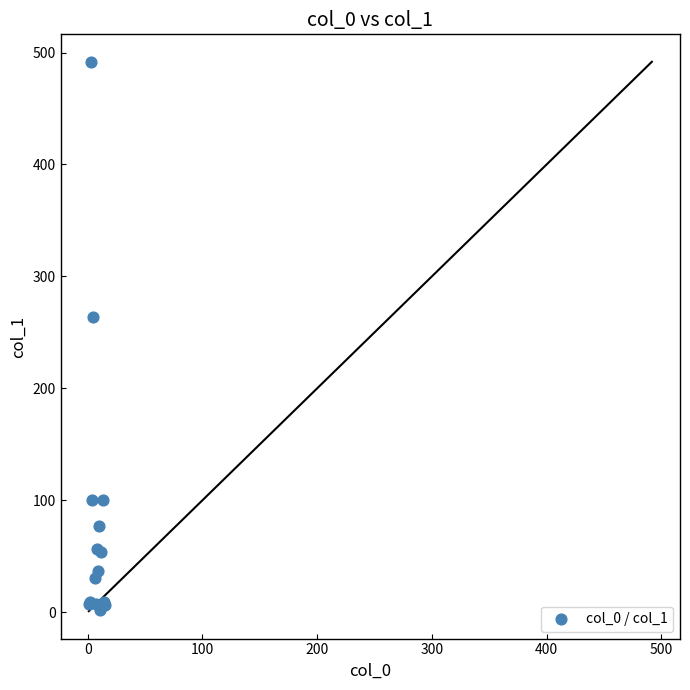

What Y value in the scatter plot is closest to 246?

263.9